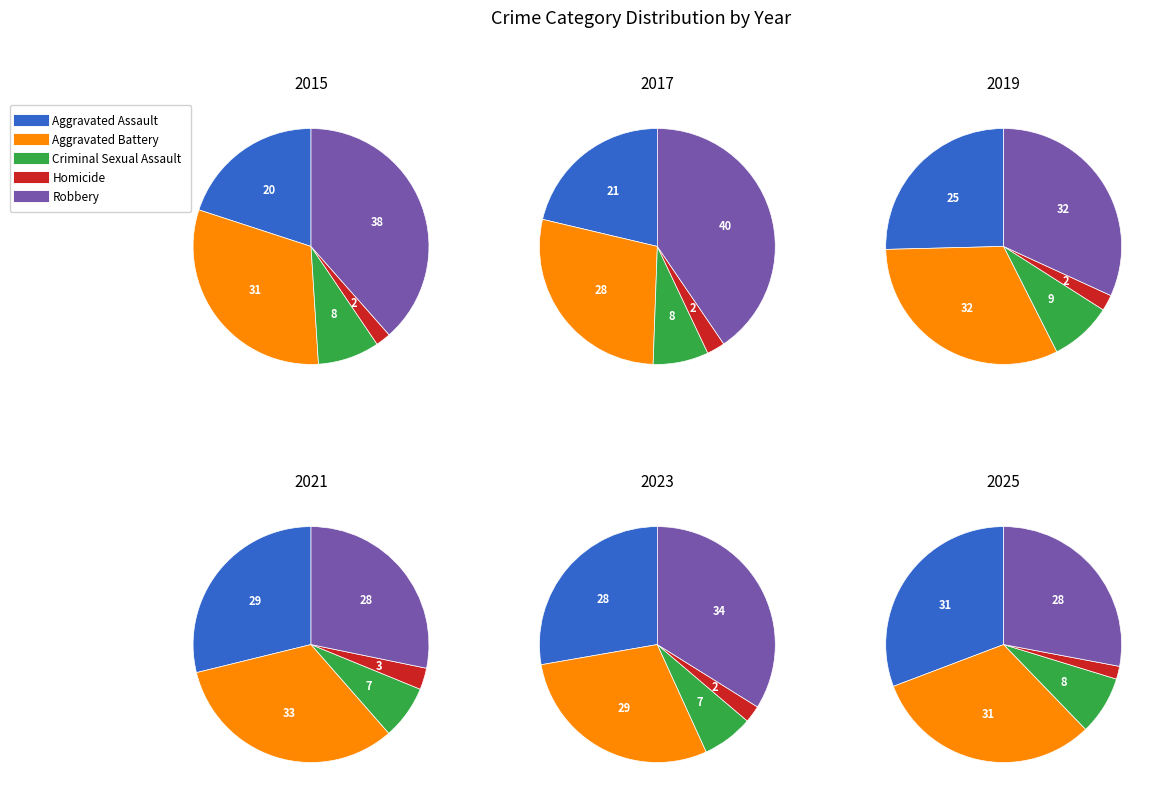

The Aggravated Assault slice represents 28% of the pie. True or false?

True